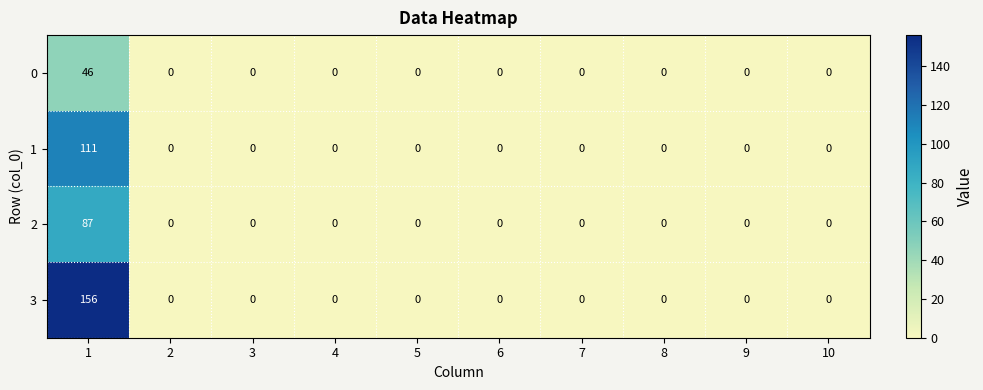

What is the difference between the maximum and second lowest values in the 3 series?

156